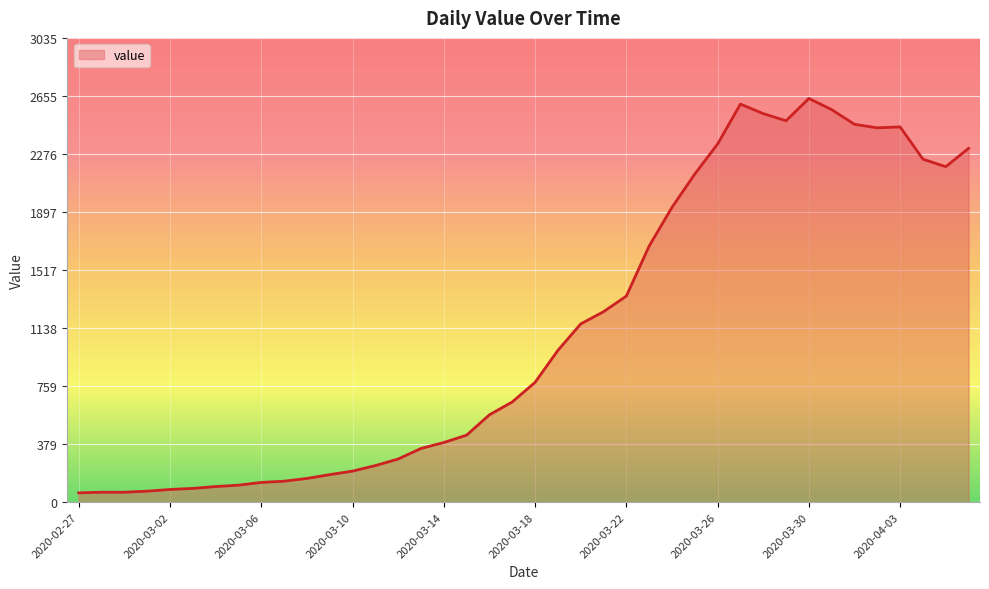

What is the greatest value displayed?

2639